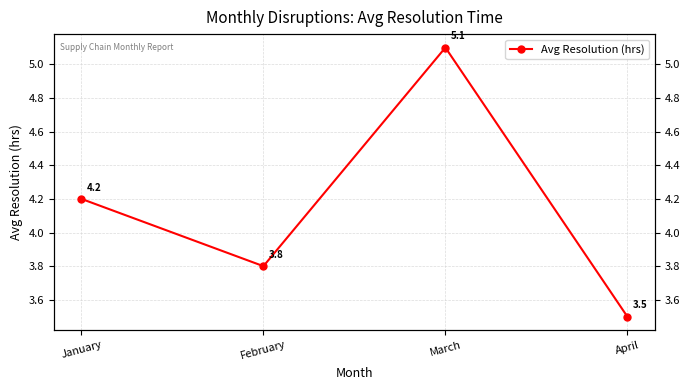

What is the sum of the values at January and April?

7.7